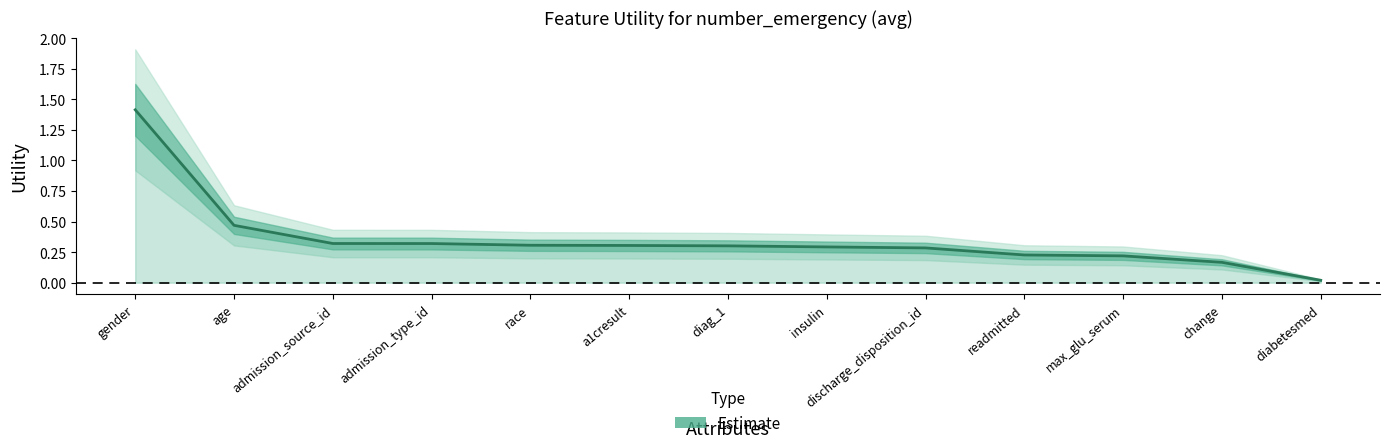

True or false: there are more than 0 points higher than both neighbors.

False